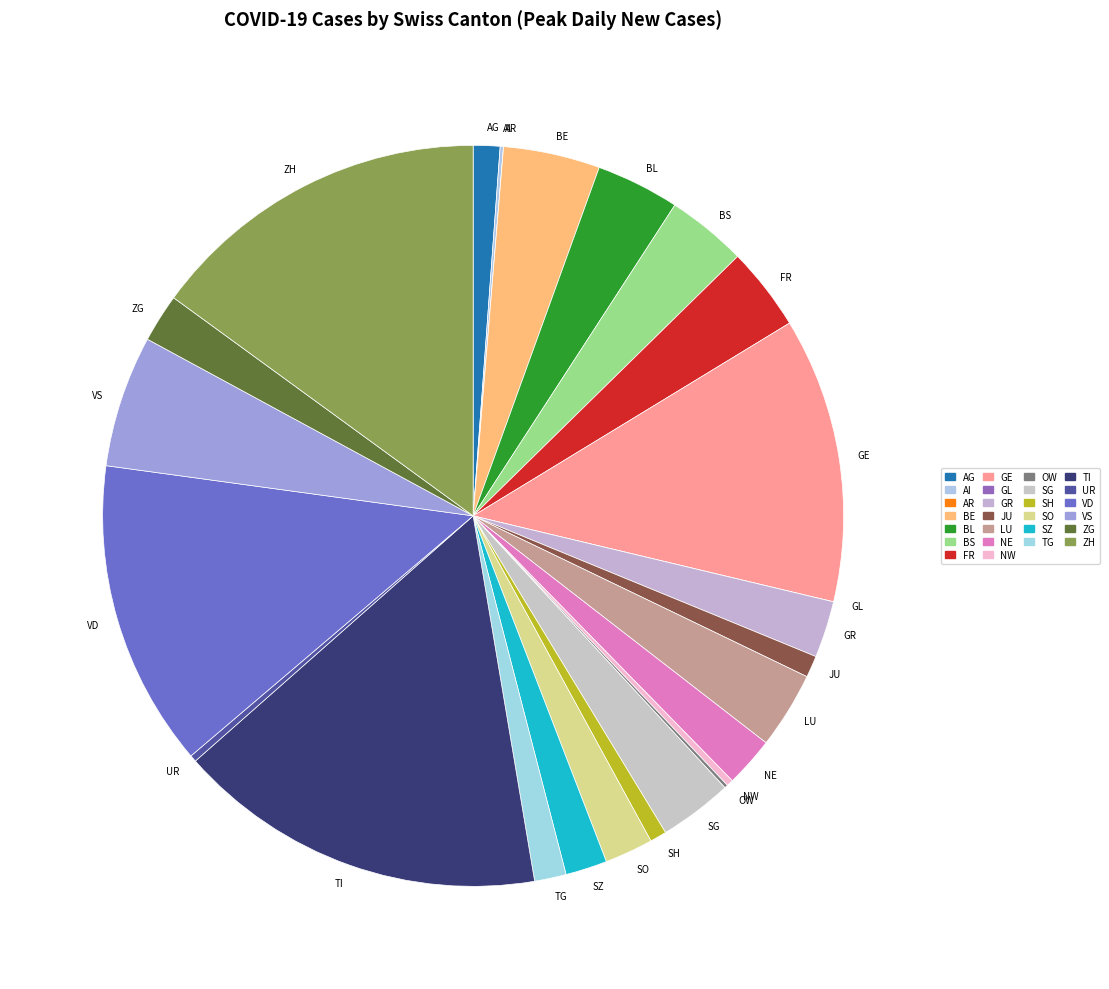

The TI slice represents 8% of the pie. True or false?

False